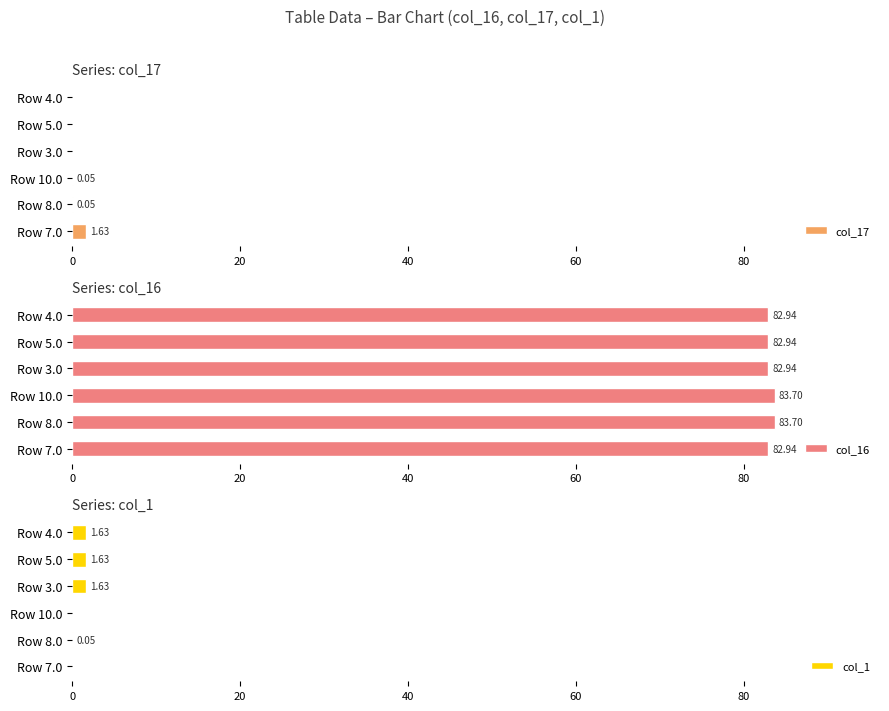

The col_16 series shows 83.7 at Row 10.0. True or false?

True